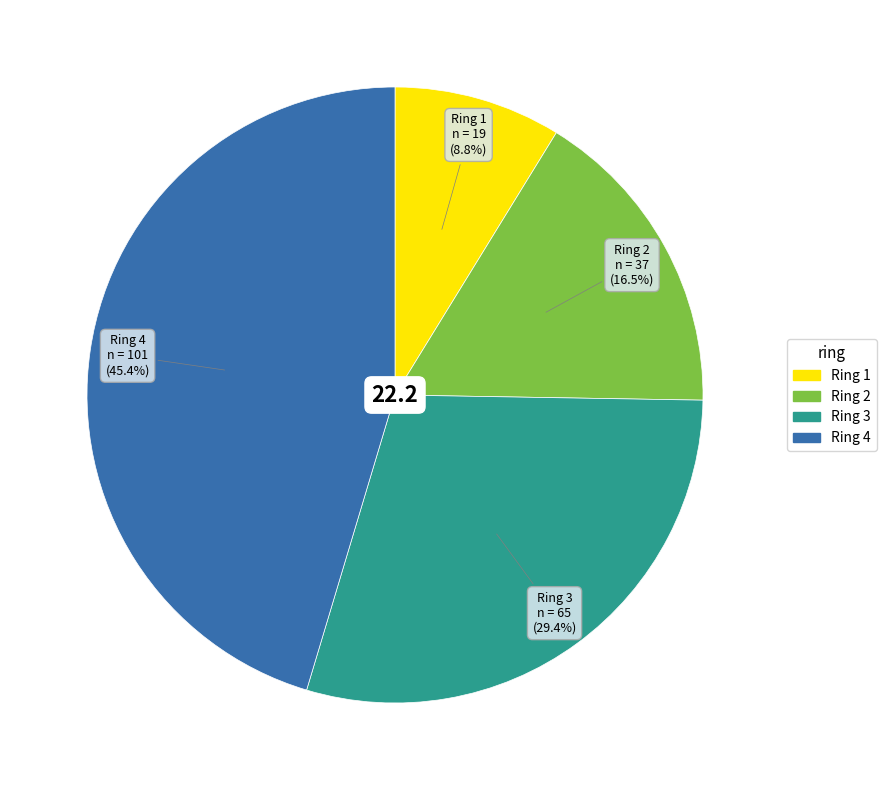

Count the number of slices in the pie.

4